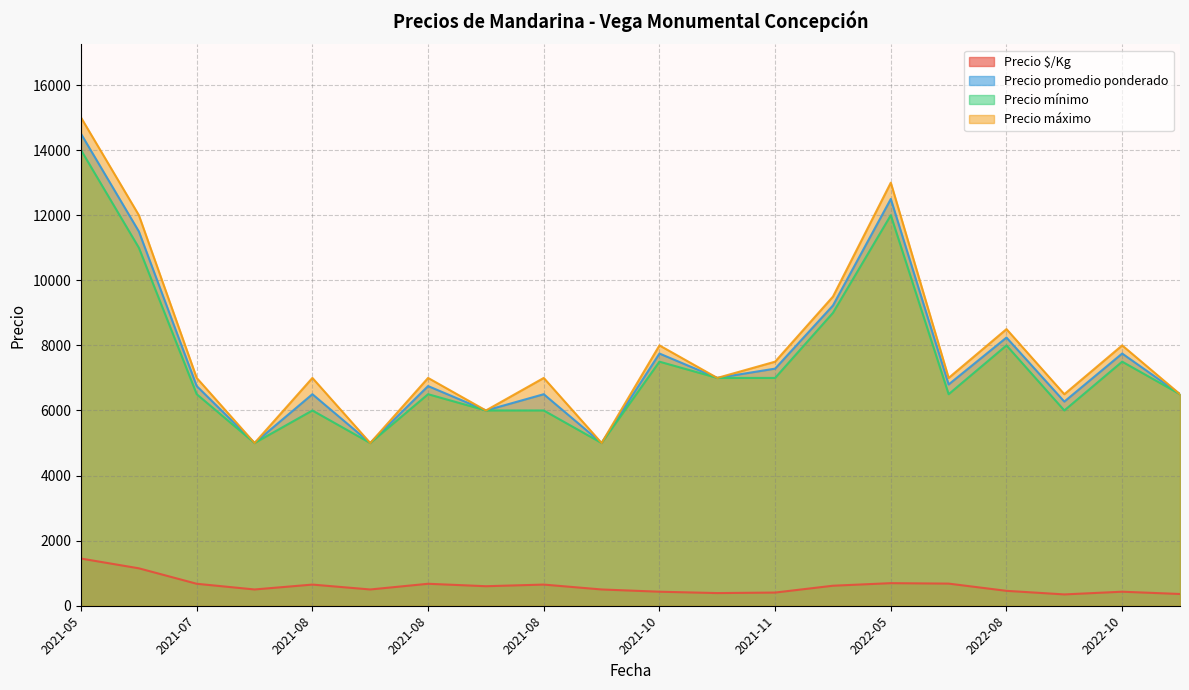

Does the chart display data point markers on the line(s)?

No